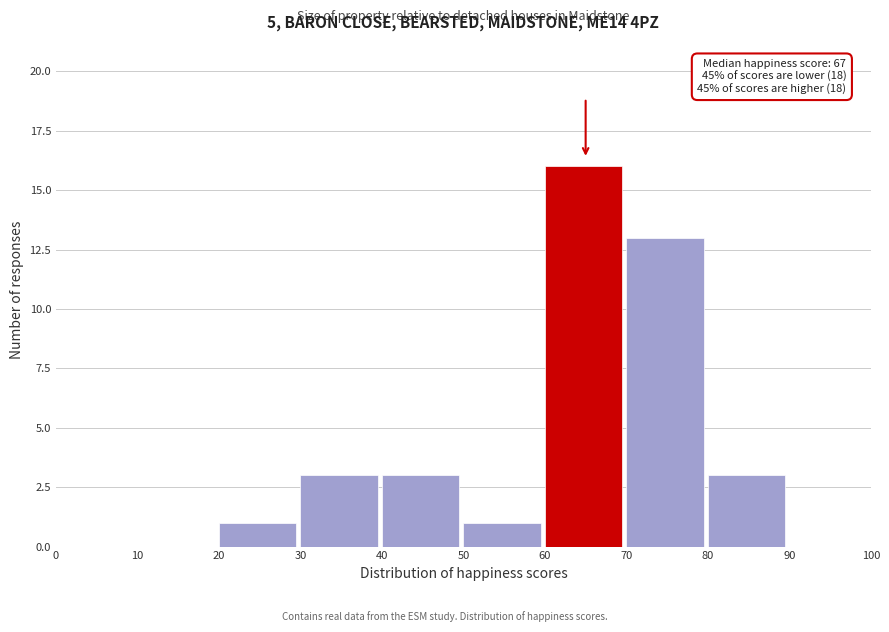

Over which range of the x-axis is the bar tallest?

60 to 70